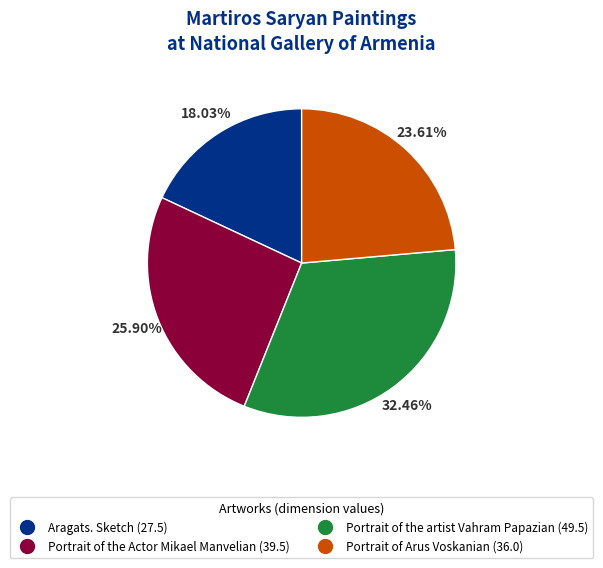

Do Portrait of the artist Vahram Papazian and Portrait of the Actor Mikael Manvelian together represent more than half of the pie?

Yes